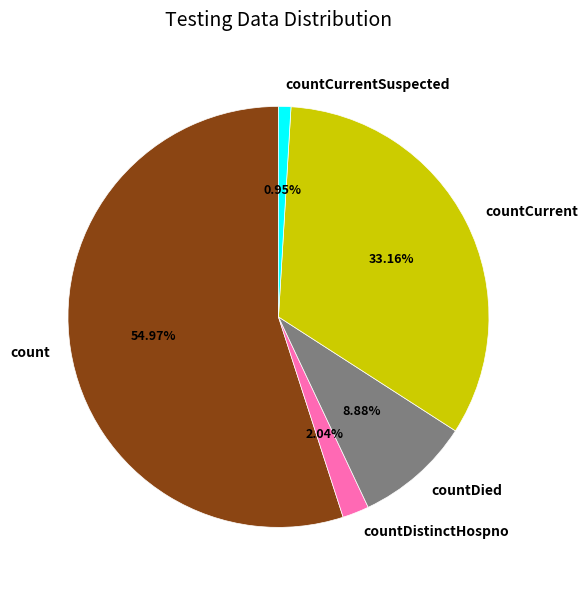

How many slices are in this pie chart?

5